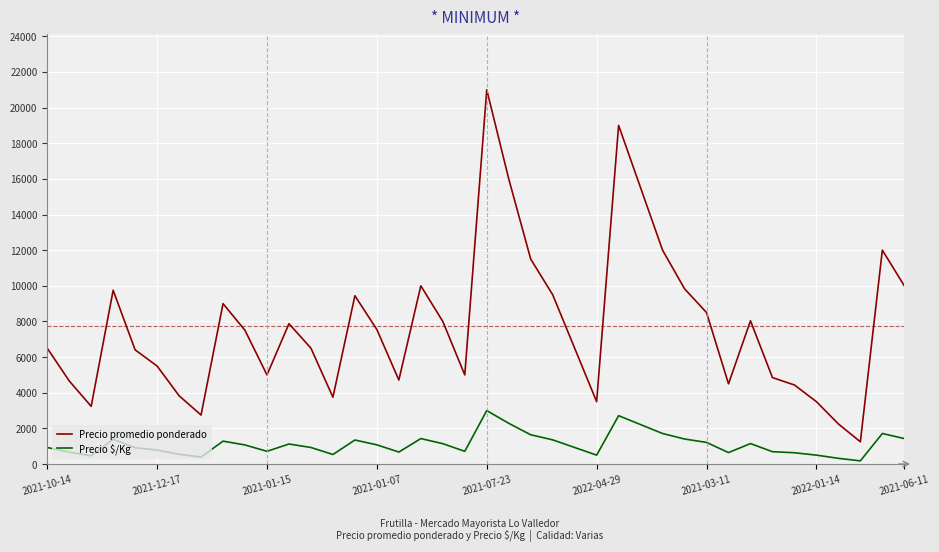

List the series in order of their peak value, highest first.

Precio promedio ponderado, Precio $/Kg